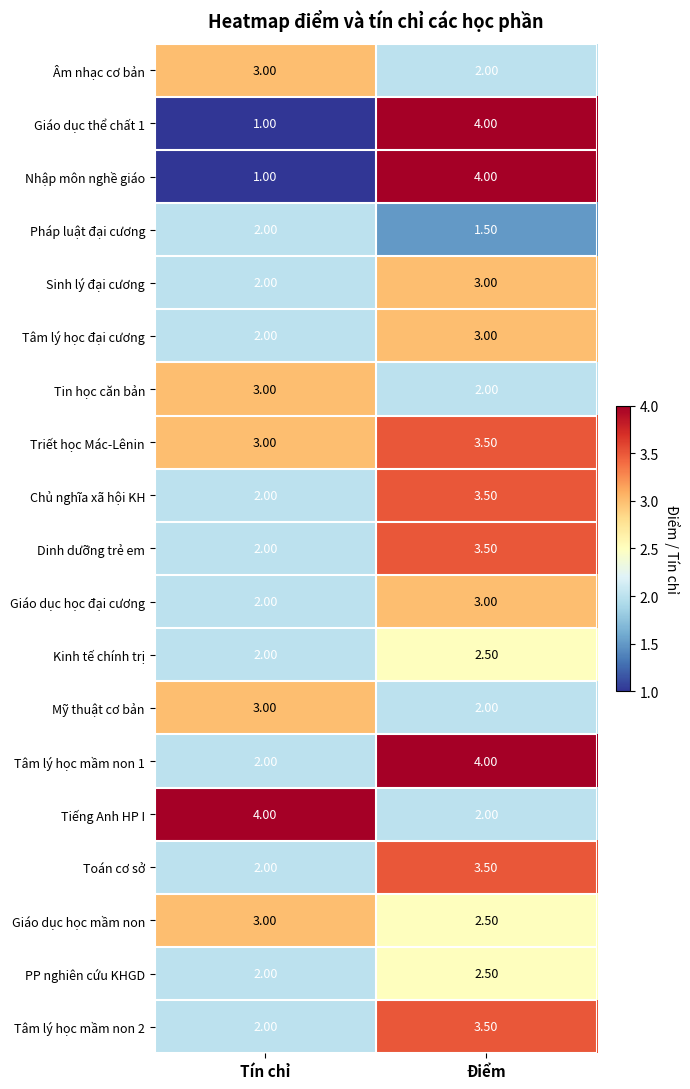

What is the sum of the Pháp luật đại cương values at Điểm and Tín chỉ?

3.5